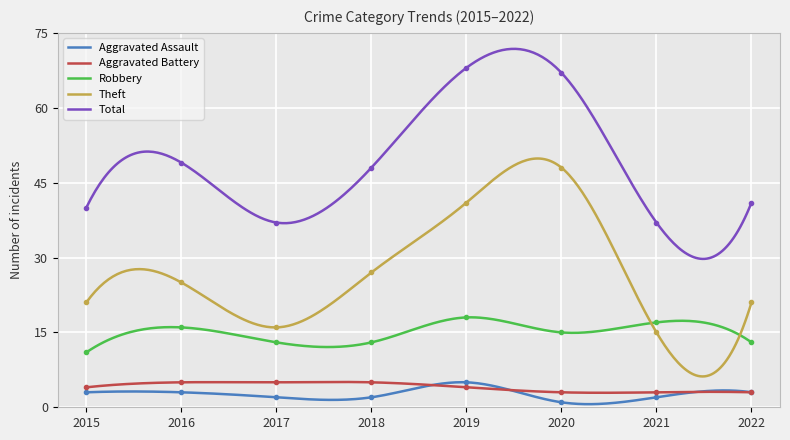

How many data points in Total are less than 48?

4